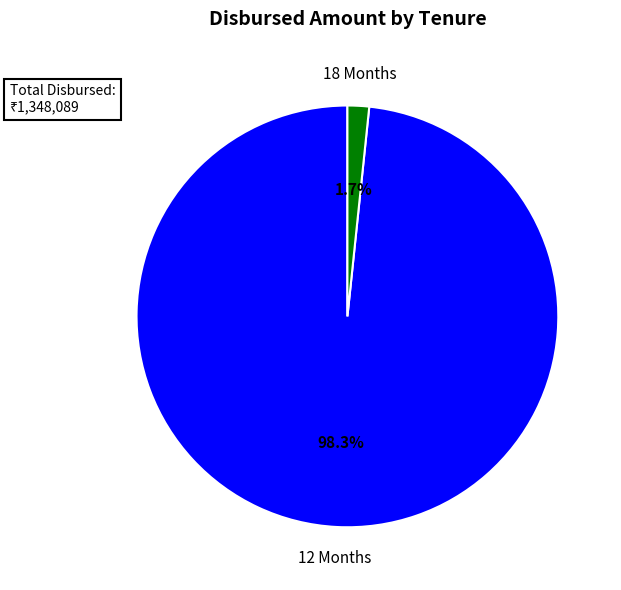

Which category has the biggest portion of the pie?

12 Months